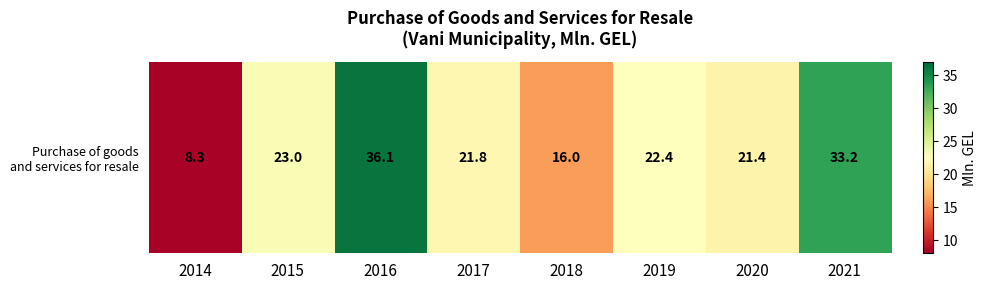

True or false: the data shows 36.1 at 2016.

True